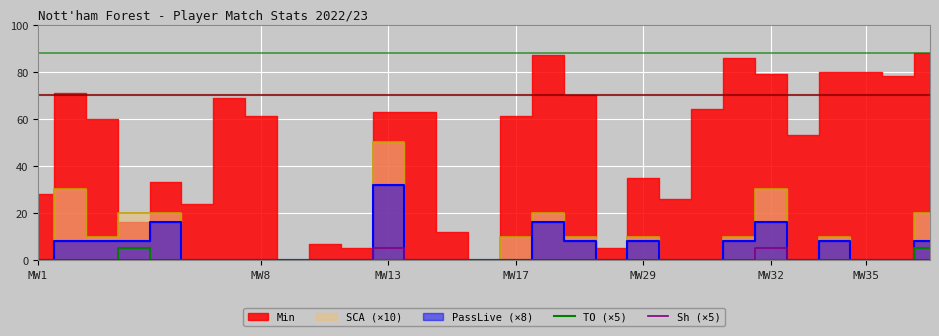

What position from the right is 14?

15